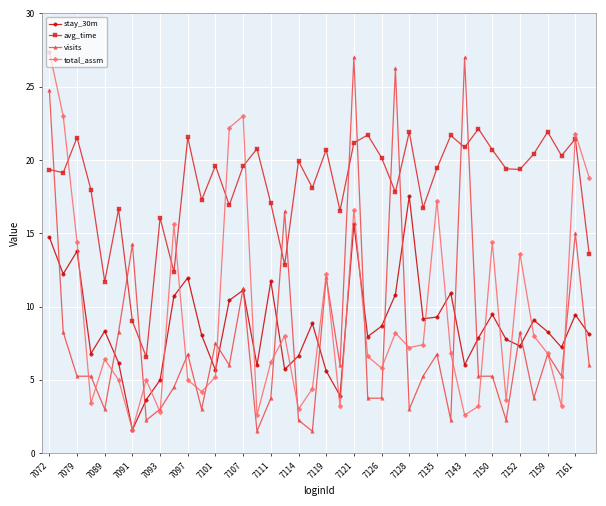

True or false: total_assm has more than 0 points higher than both neighbors.

True